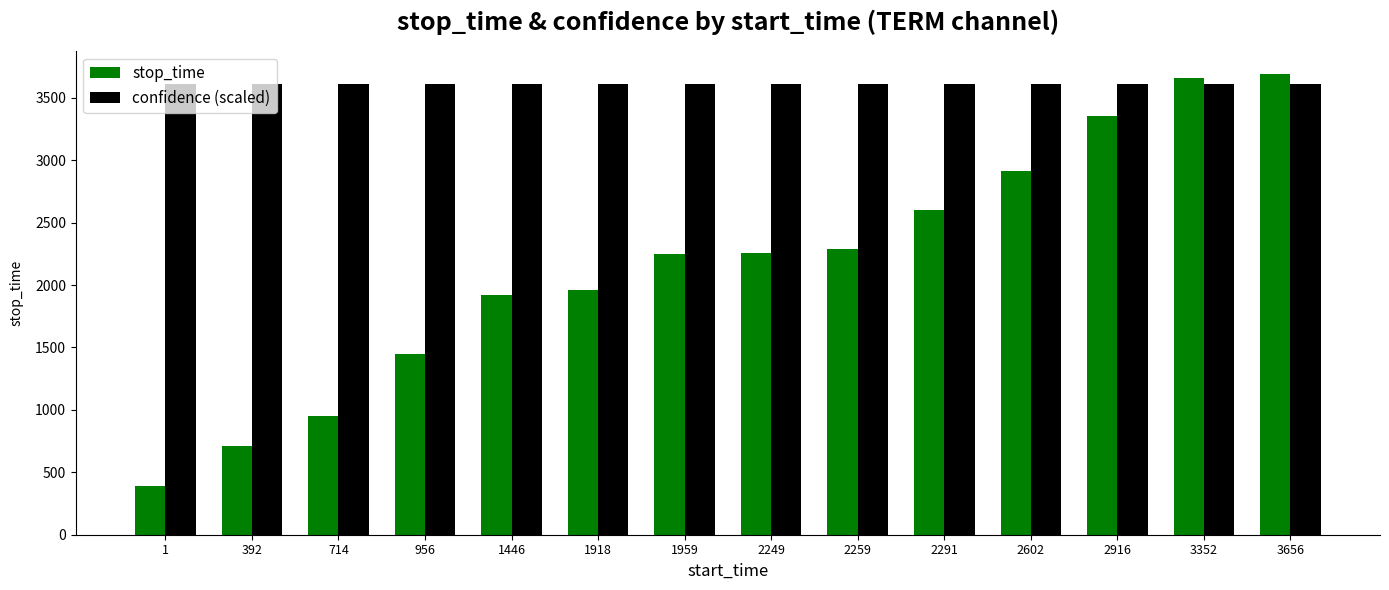

What is the sum of all confidence (scaled) values?

50534.7